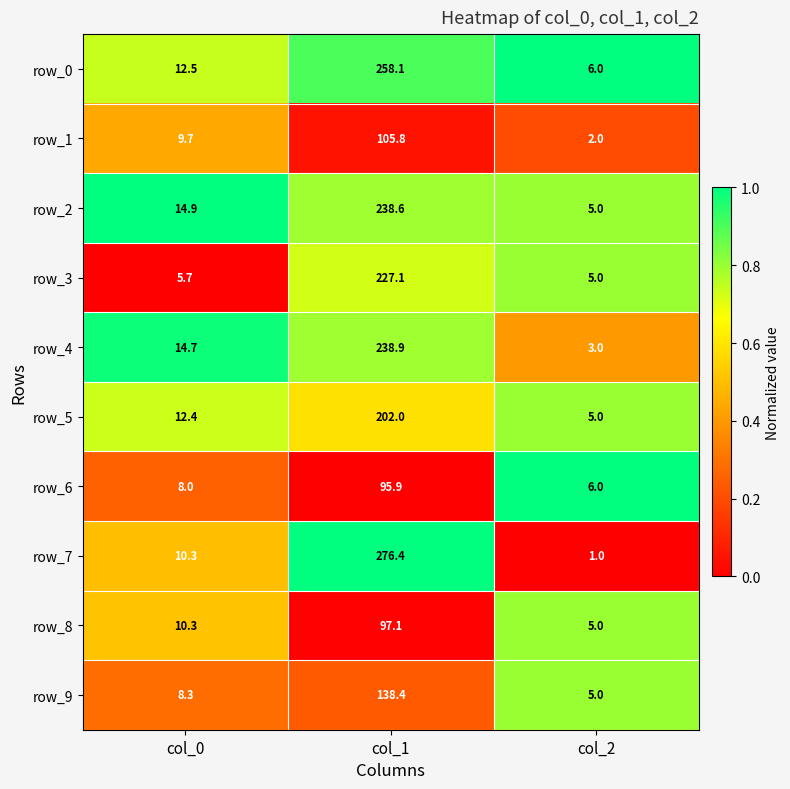

Is it true that row_0 equals 1.4 at col_2?

False